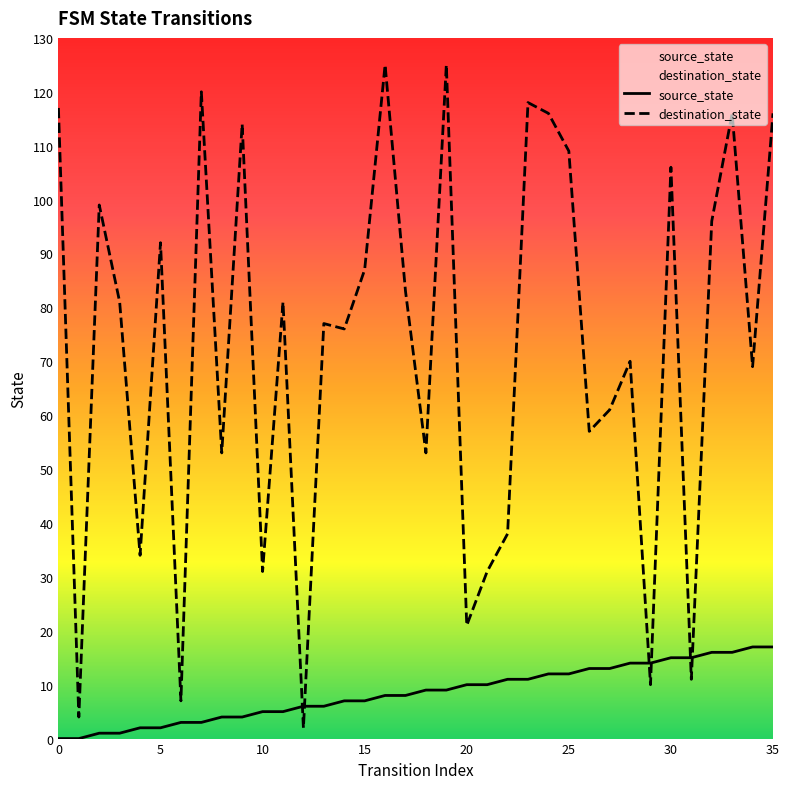

At which label does destination_state reach its minimum?

12